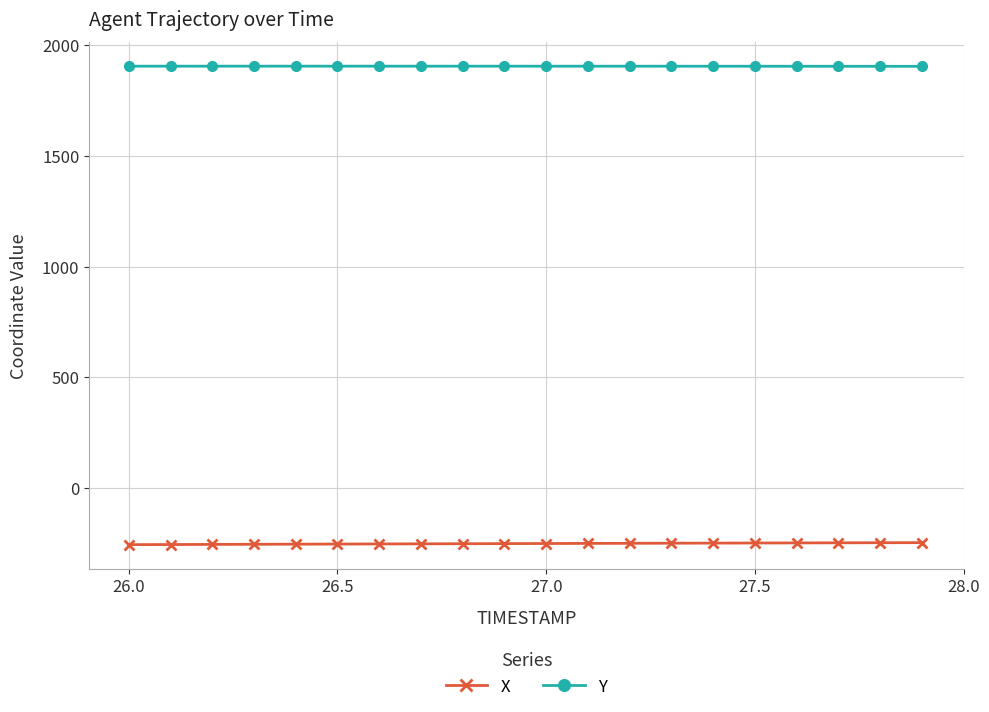

What is the highest value of the Y series?

1905.6